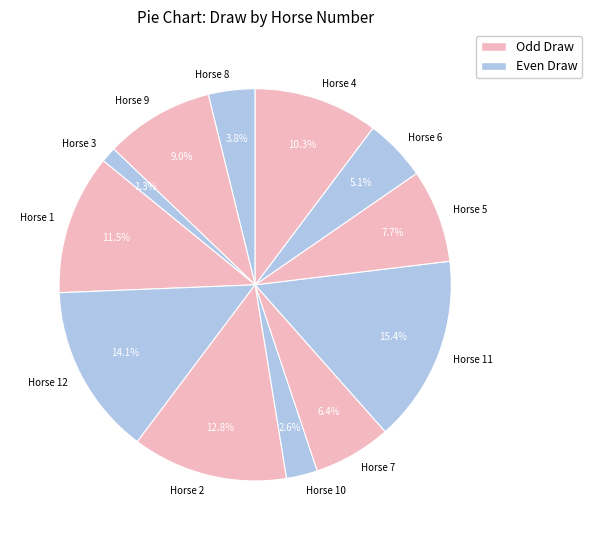

To the nearest percent, what is the difference between the largest and smallest slice percentages?

14%